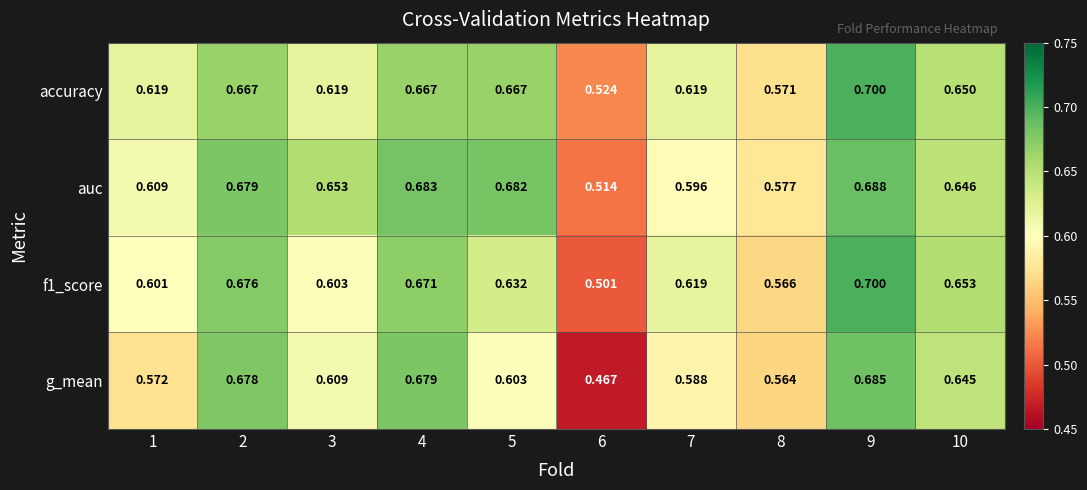

Between 4 and 10, which series saw the biggest shift?

auc